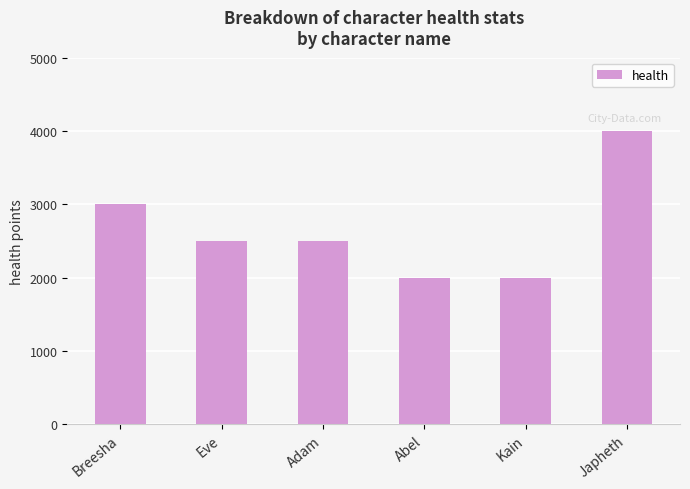

What is the difference between the values at Japheth and Eve?

1500